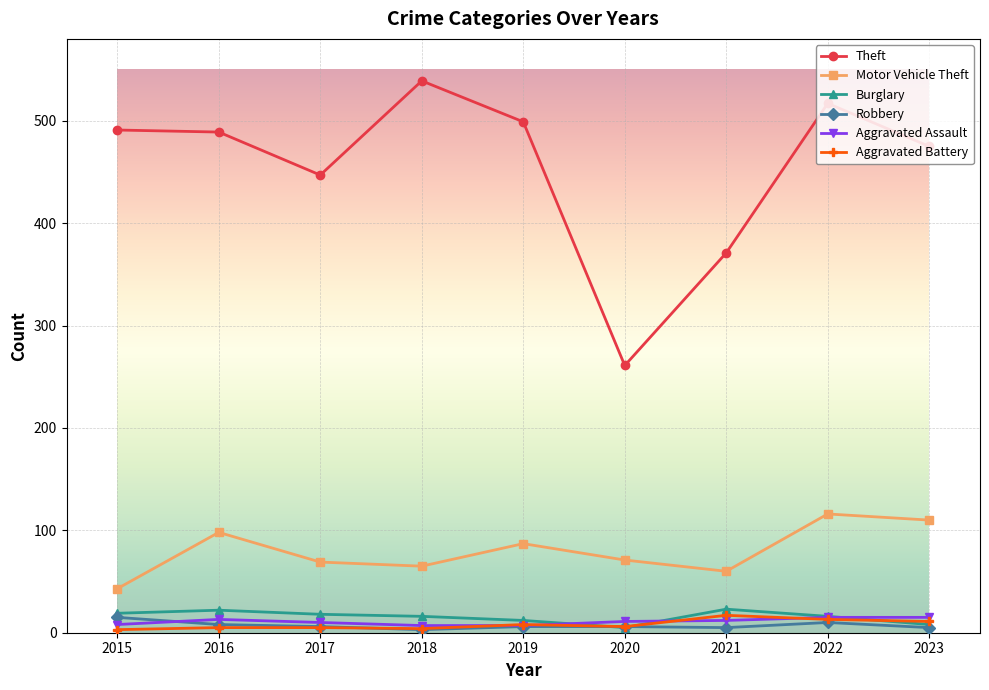

At which category does Theft reach its first local valley?

2017